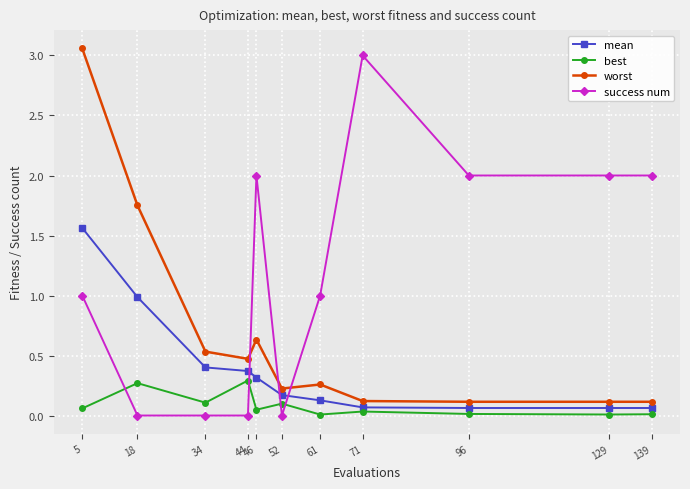

Between 5 and 18, which series saw the biggest shift?

worst